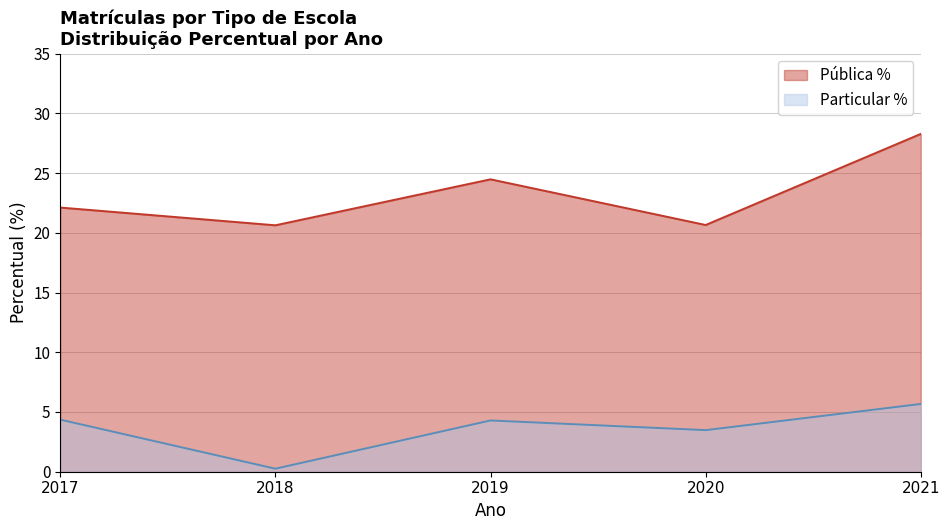

Reading left to right, list all the values displayed in this chart.

Pública %: 22.1	20.6	24.5	20.7	28.3
Particular %: 4.4	0.3	4.3	3.5	5.7